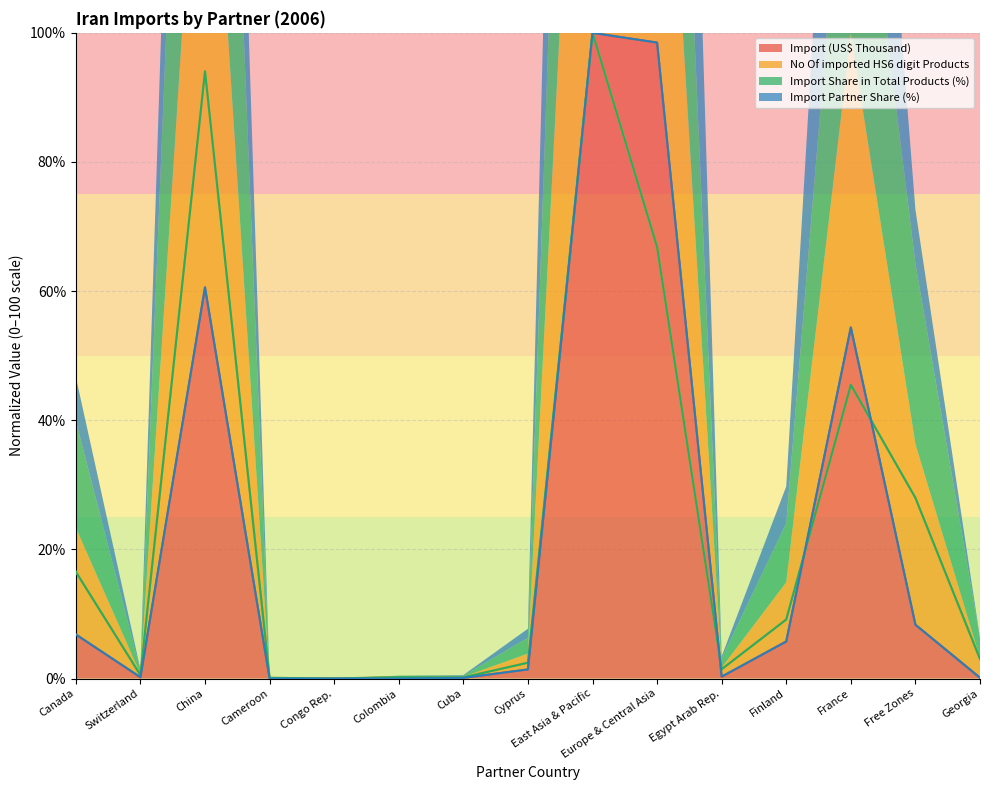

How many positive values does the Import Partner Share (%) series have?

12